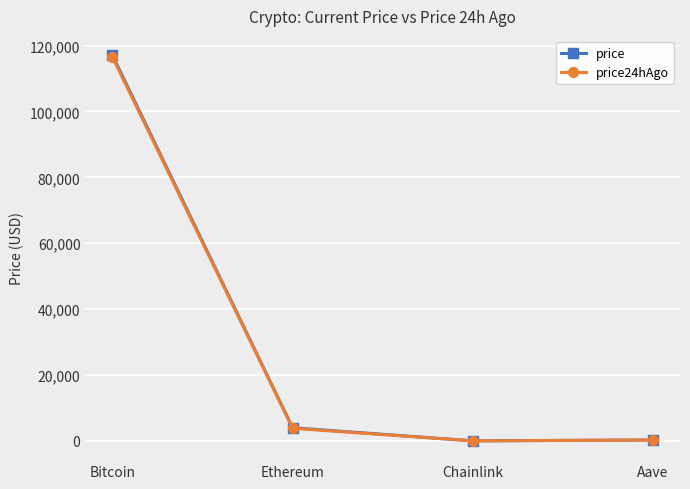

Which series has the widest spread of values?

price